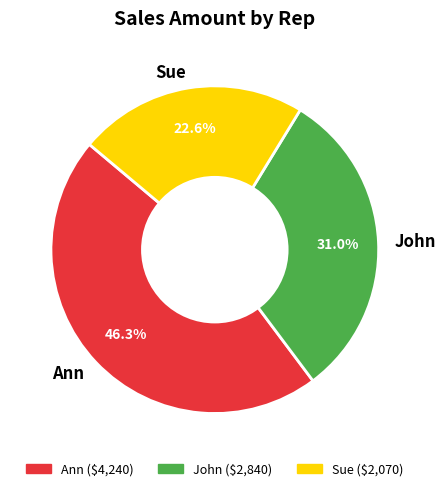

Which slice is the smallest?

Sue